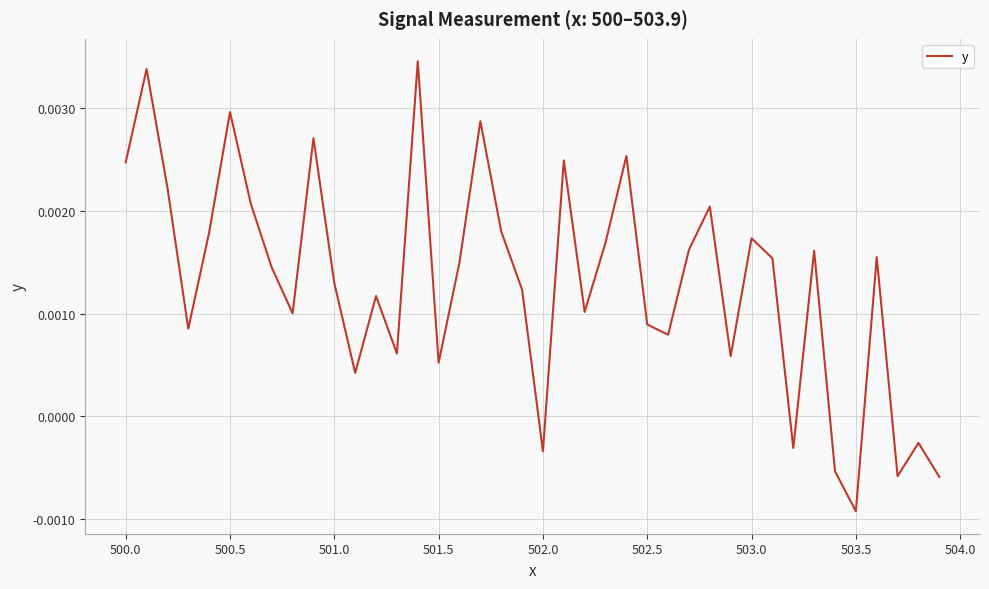

Does the chart display data point markers on the line(s)?

No